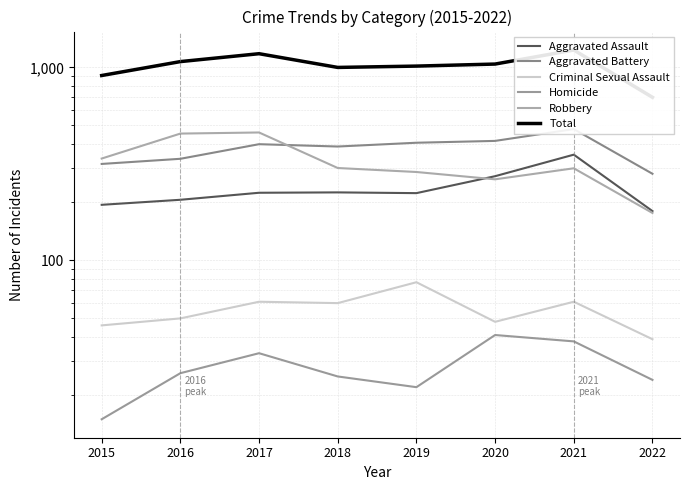

True or false: Total and Aggravated Battery cross at least once.

False